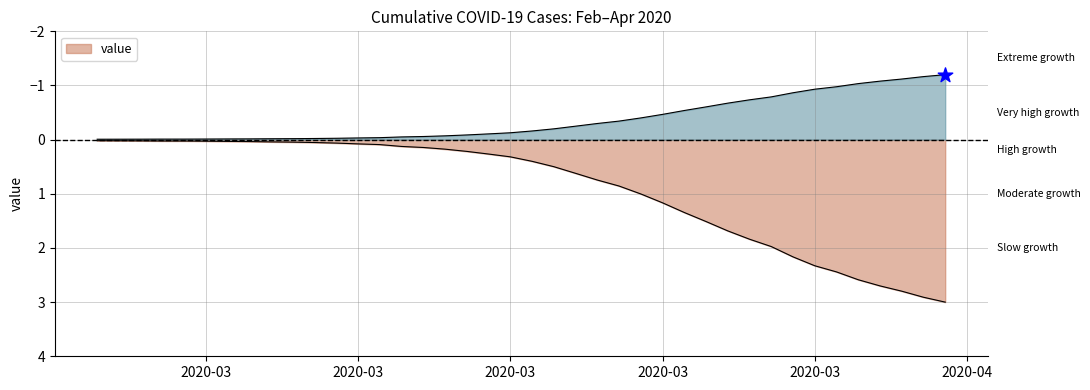

What is the change in value from 2020-03-02 to 2020-04-01?

+2.4